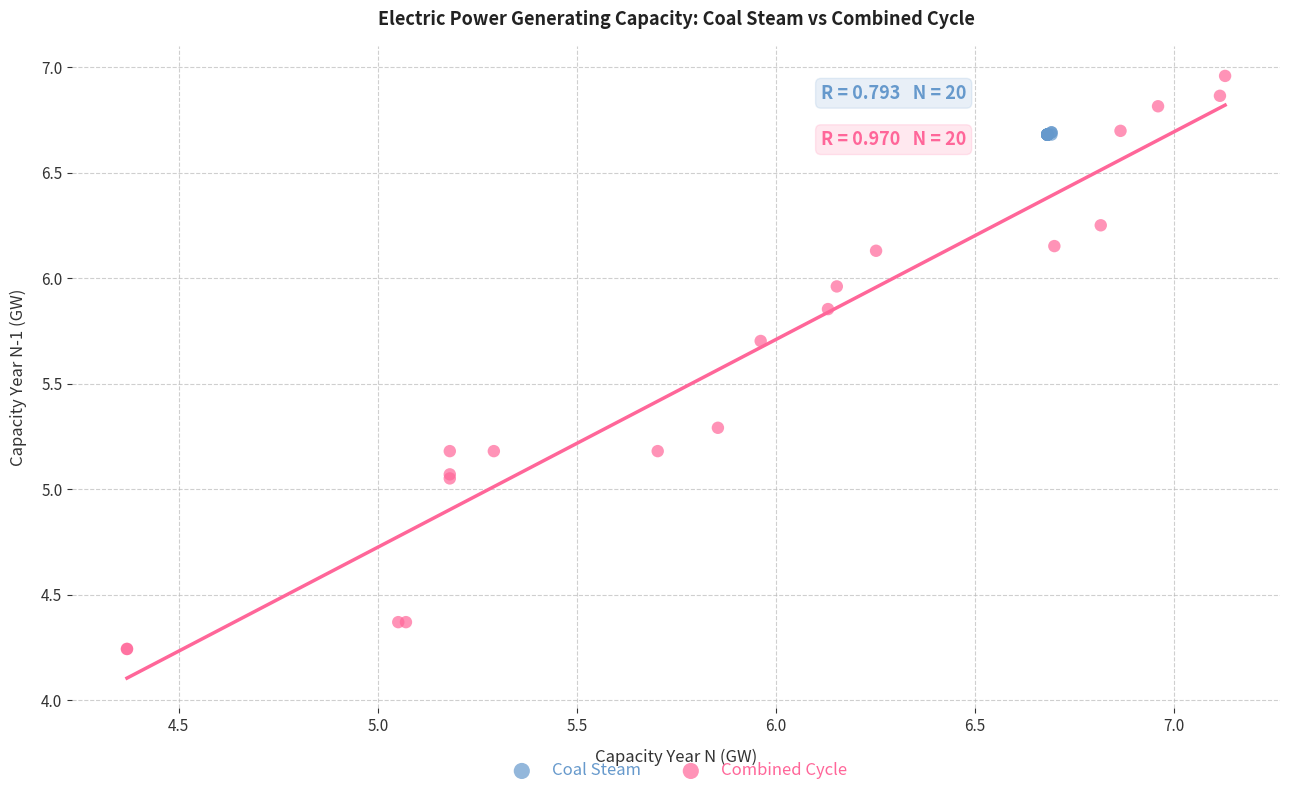

Which series reaches the minimum Y coordinate?

Combined Cycle